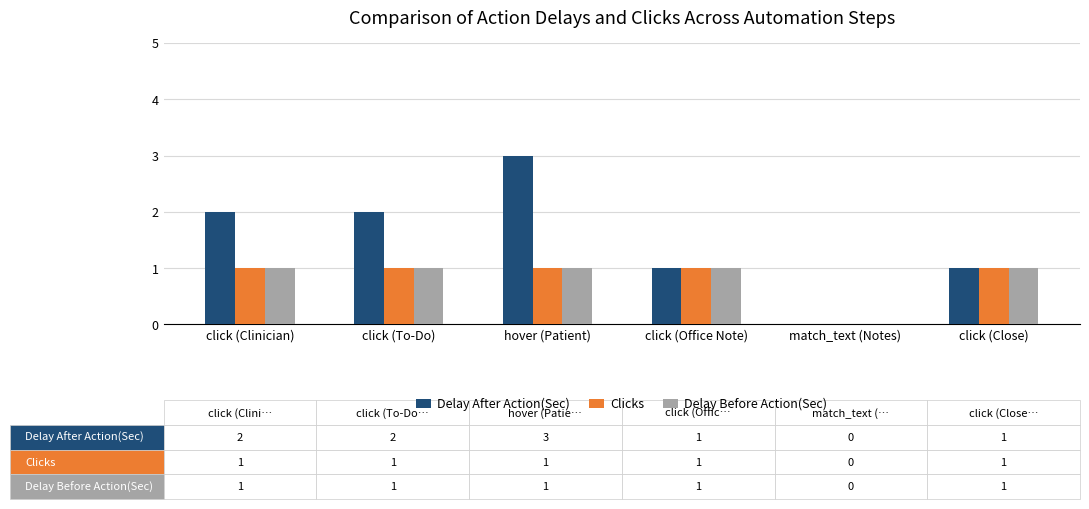

What is the maximum value shown in the chart?

3